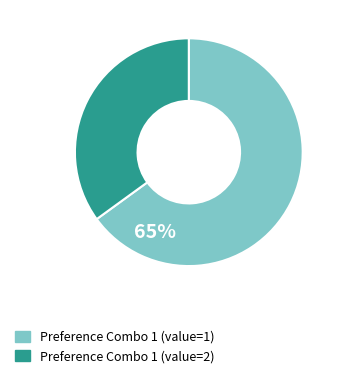

Is there a majority slice in this chart?

Yes